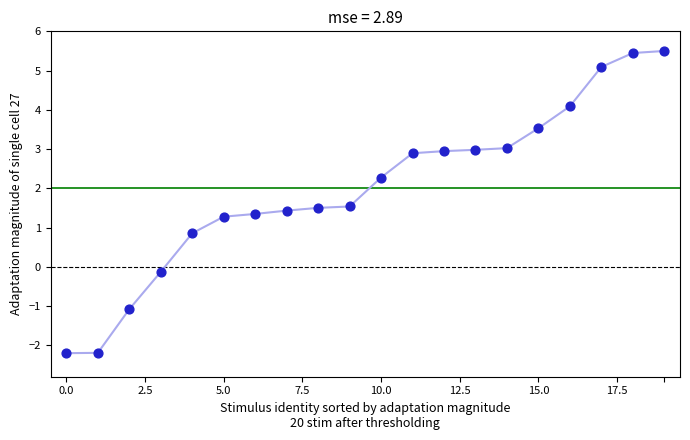

What is the range of Y values (max minus min)?

7.7